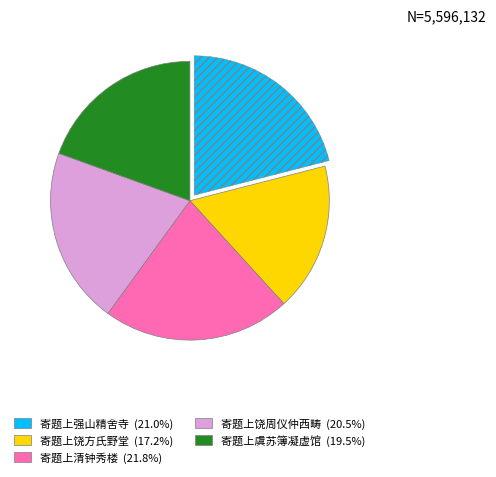

Is there any slice that represents more than half of the pie?

No